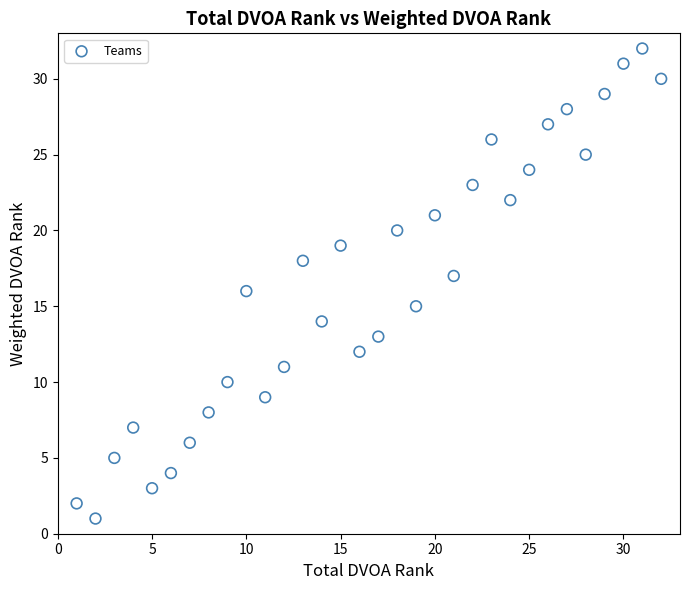

What is the range of Y values (max minus min)?

31